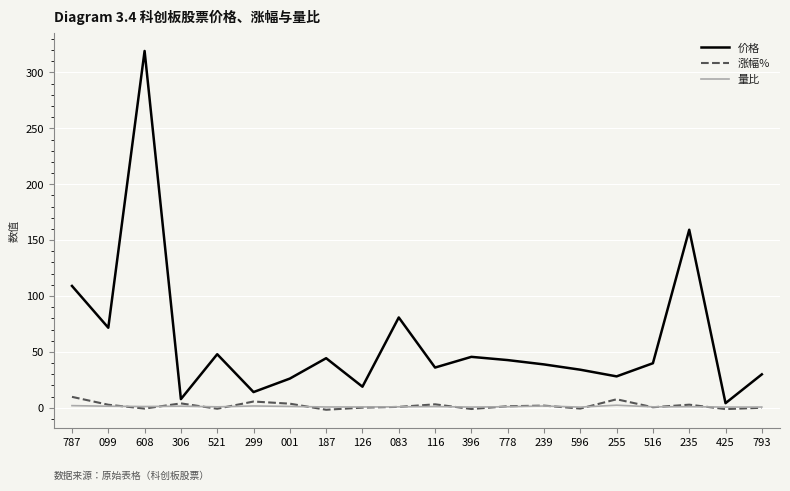

At which category is the sum across all series the highest?

608